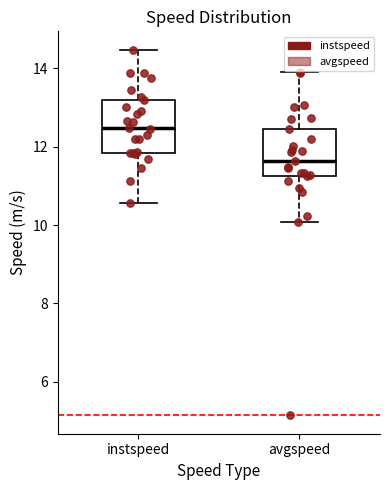

Which box's median line is the highest?

instspeed